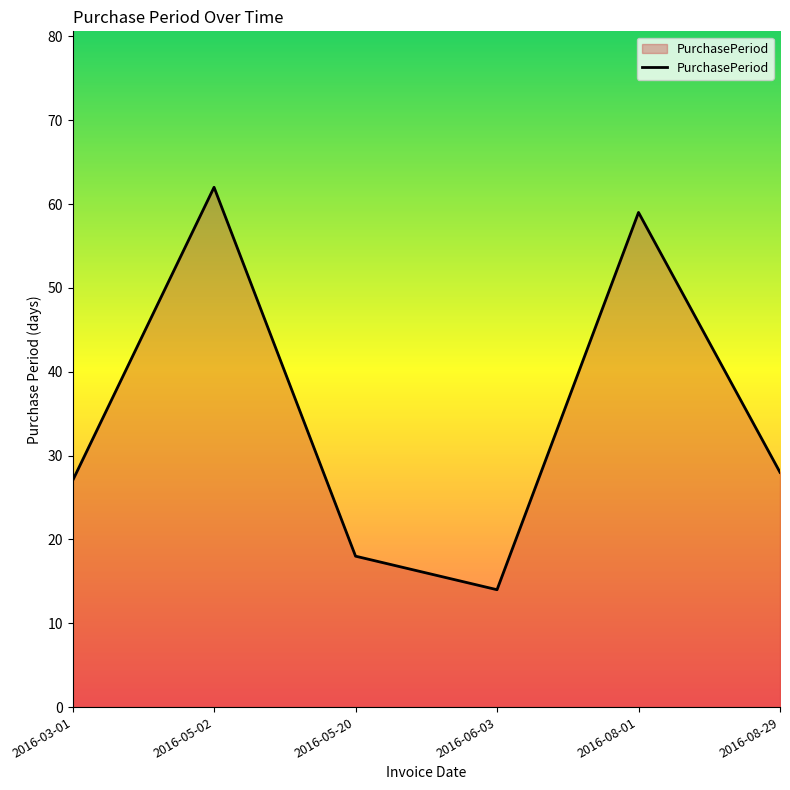

How many values are below 28?

3